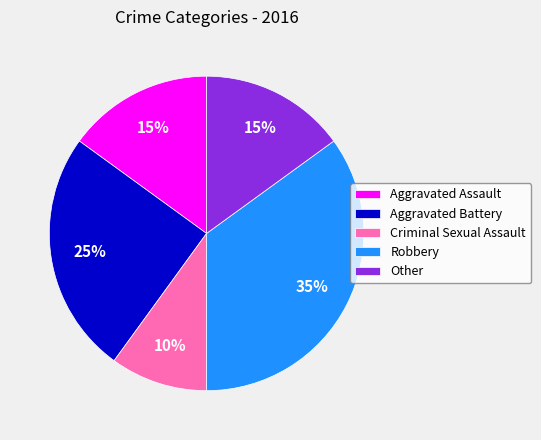

To the nearest percent, what is the combined percentage of Robbery and Criminal Sexual Assault?

45%